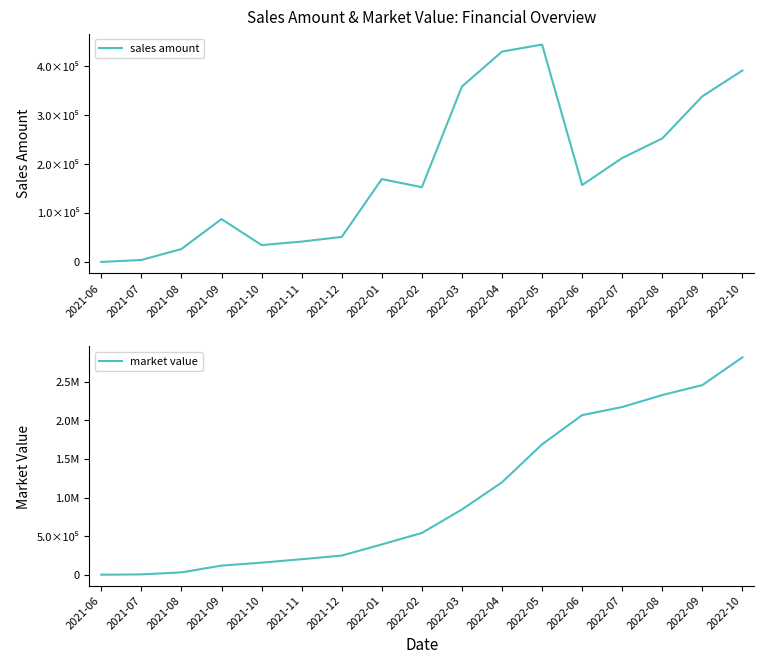

What is the difference between the maximum and minimum values in the sales amount series?

444707.9